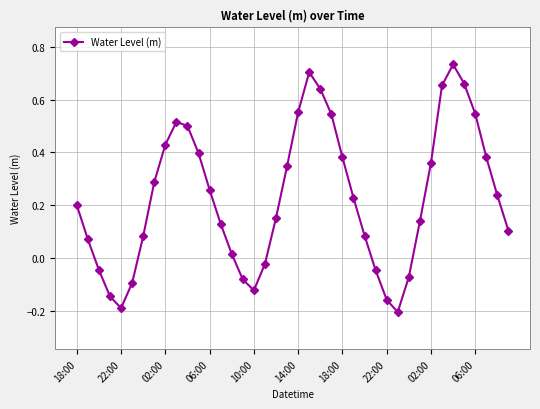

What is the difference between the maximum and minimum values?

0.9